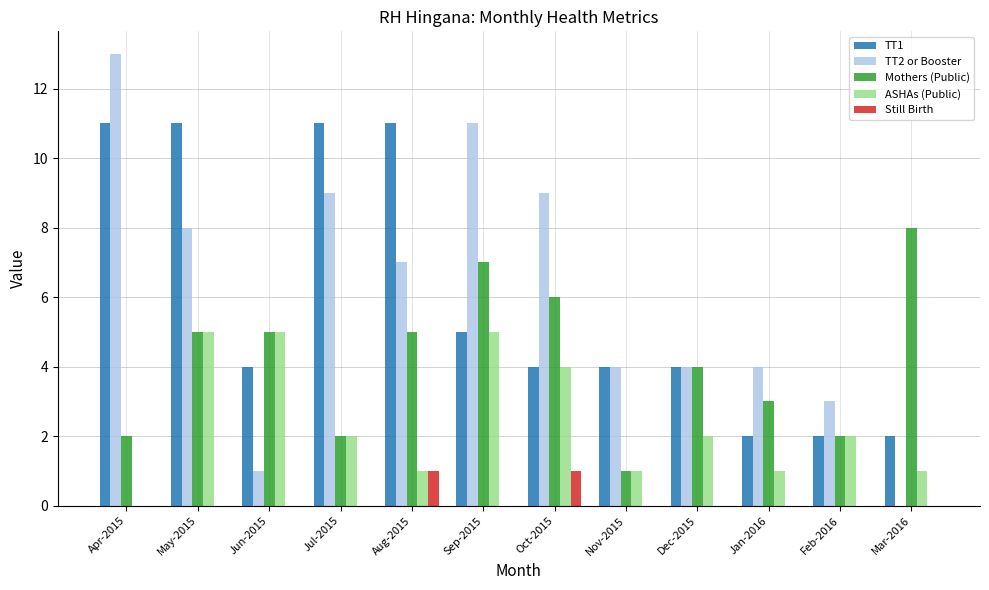

How many ASHAs (Public) values are between 1 and 5?

11